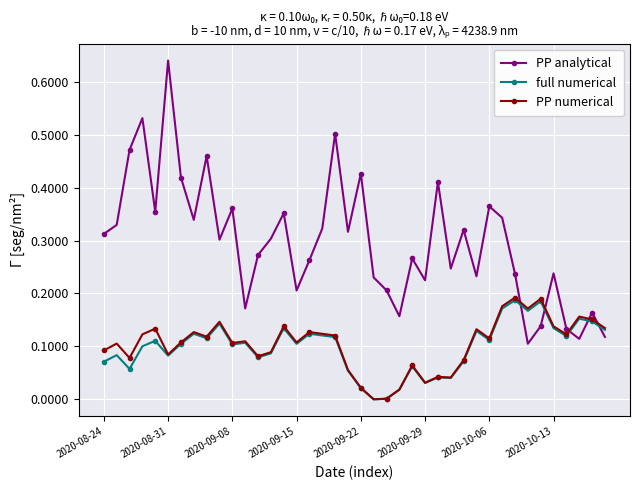

True or false: PP analytical and full numerical intersect in this chart.

True